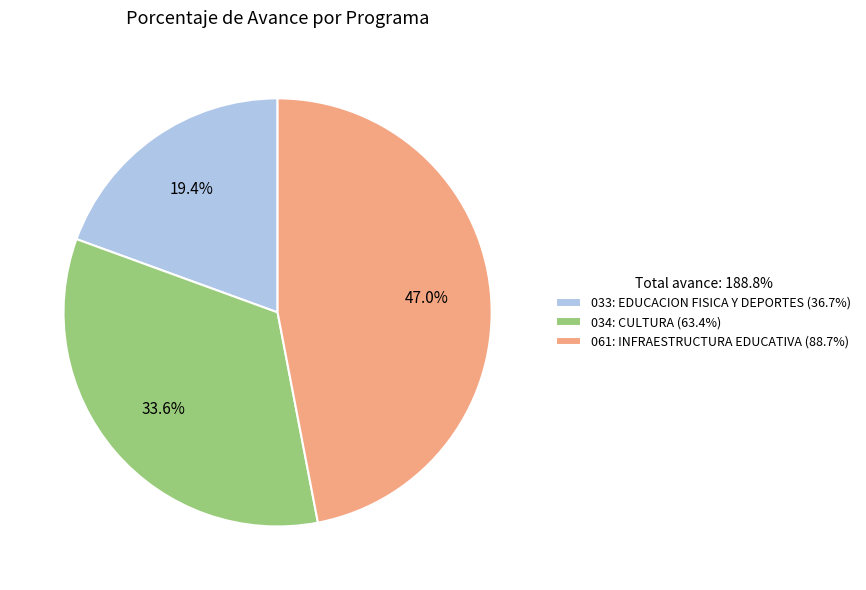

To the nearest percent, what is the average slice percentage?

33%